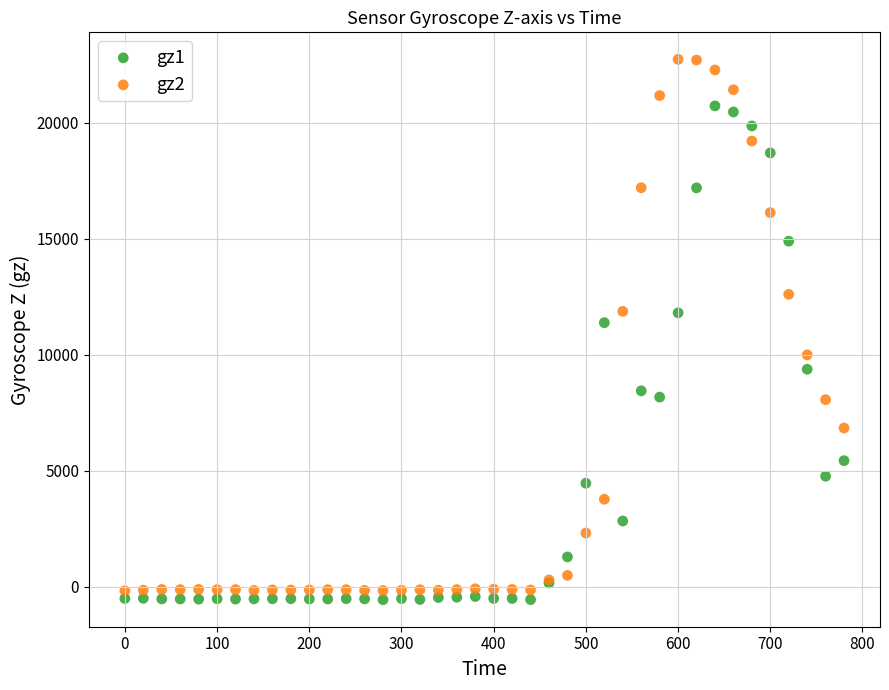

Which series reaches the minimum Y coordinate?

gz1